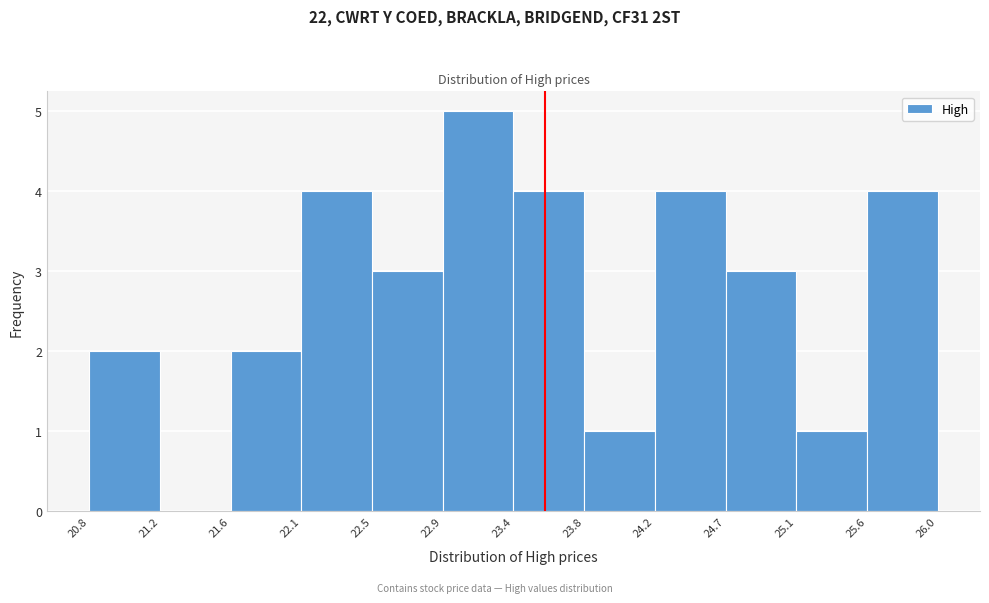

What is the height of the bar covering 22.5 to 22.9 on the x-axis? The values are not printed on the chart, so give them approximately, as read against the axis.

3